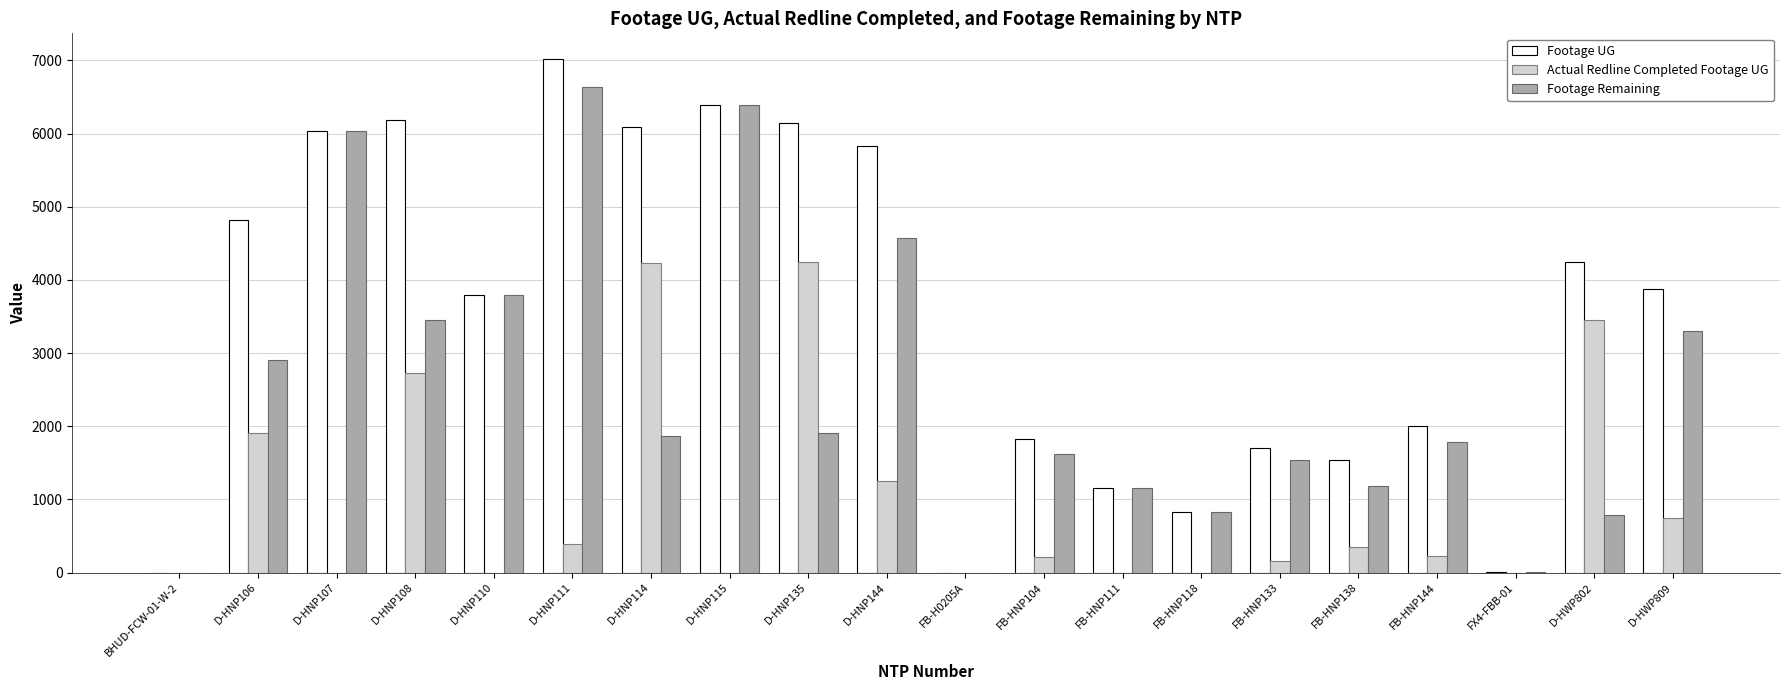

Is the value of Actual Redline Completed Footage UG at FB-HNP118 greater than the value of Footage UG at FB-HNP133?

No